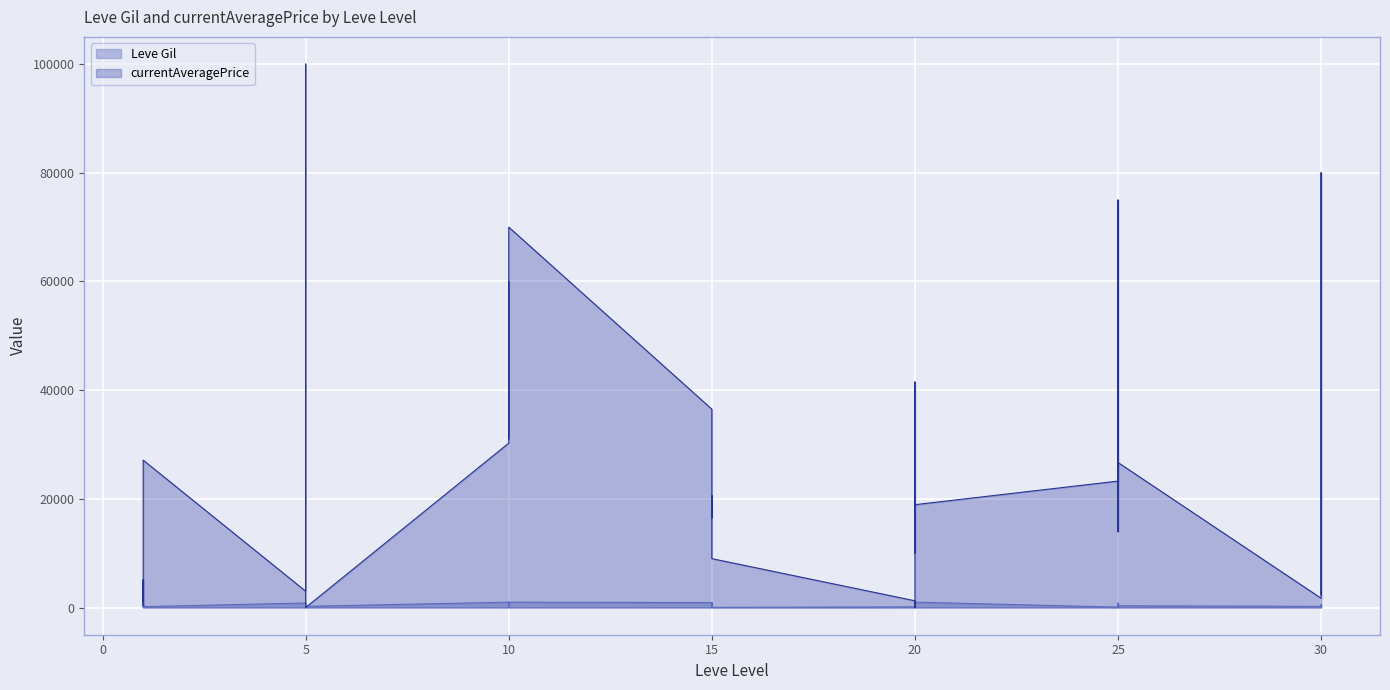

Where is the data nearest to the value 500?

30